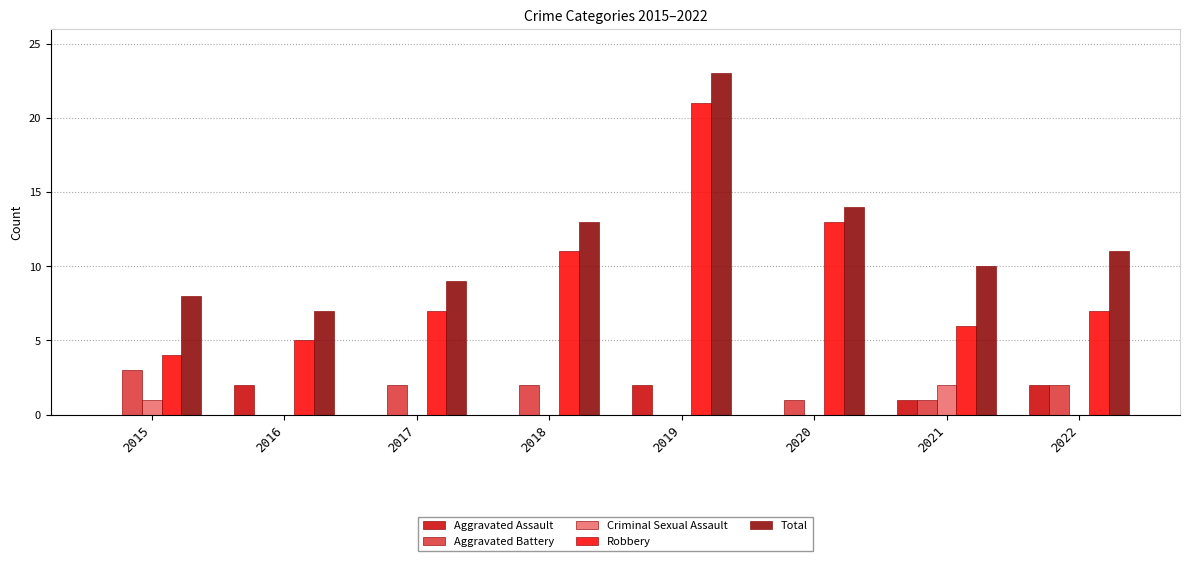

The Total series shows 18 at 2021. True or false?

False